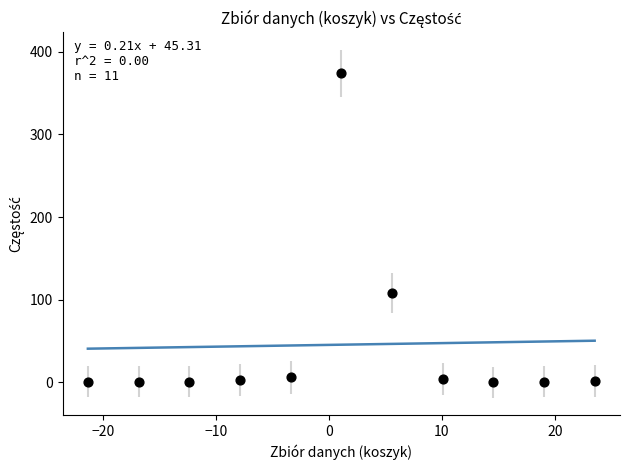

What Y value in the scatter plot is closest to 187?

108